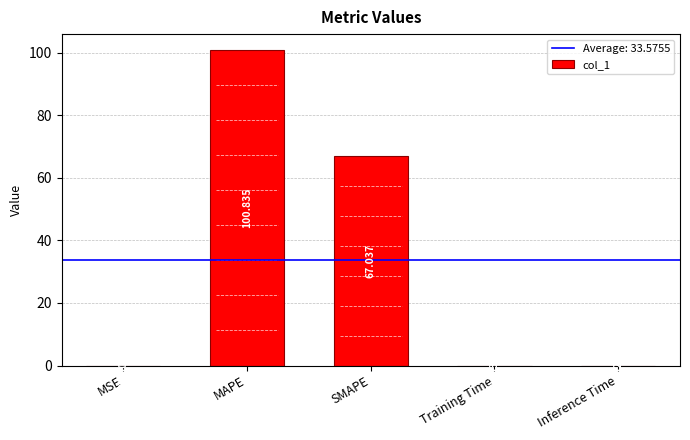

Which category has the highest value across all series?

MAPE